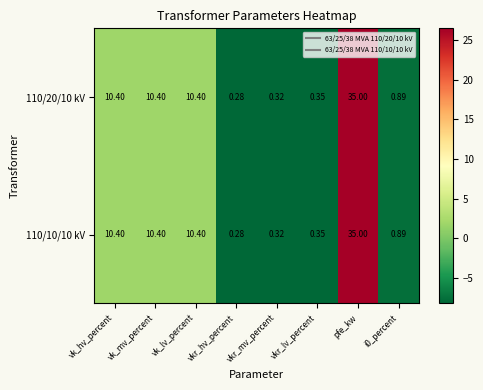

At which label does 110/20/10 kV first exceed 10?

vk_hv_percent